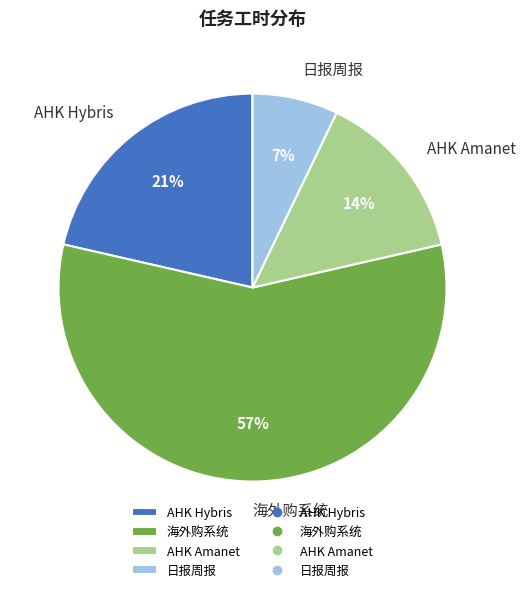

Count the number of slices in the pie.

4